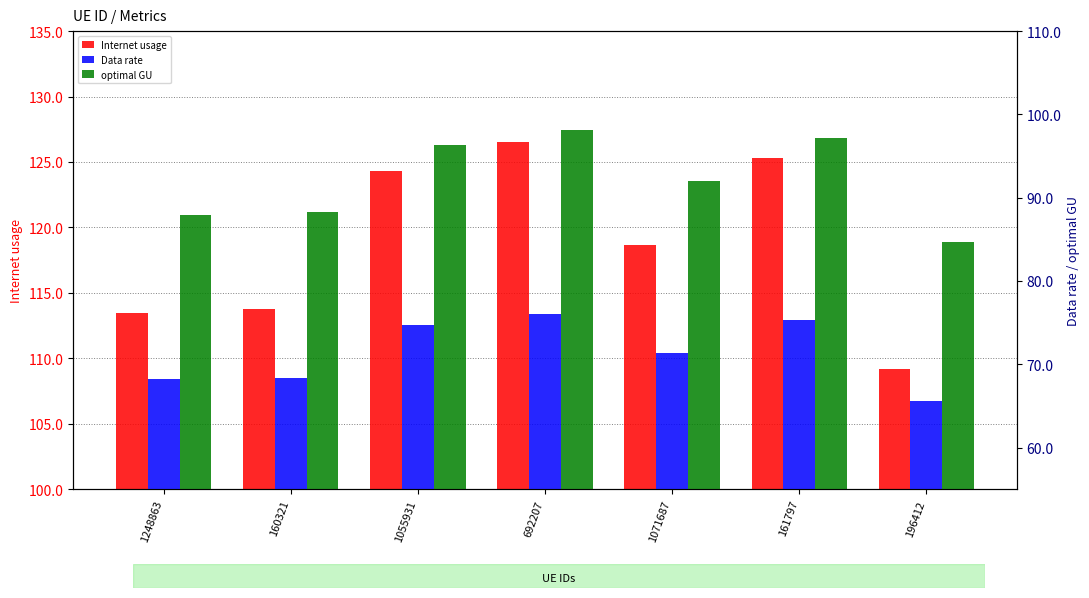

What position from the left is 692207?

4